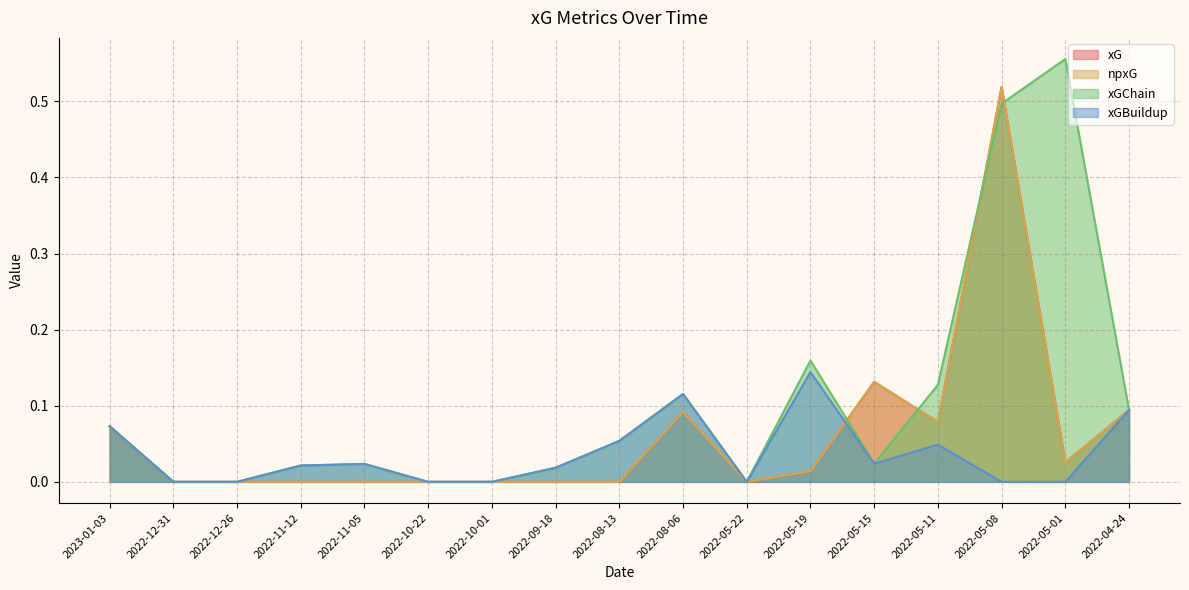

Is it true that npxG equals 0.0 at 2022-10-01?

True